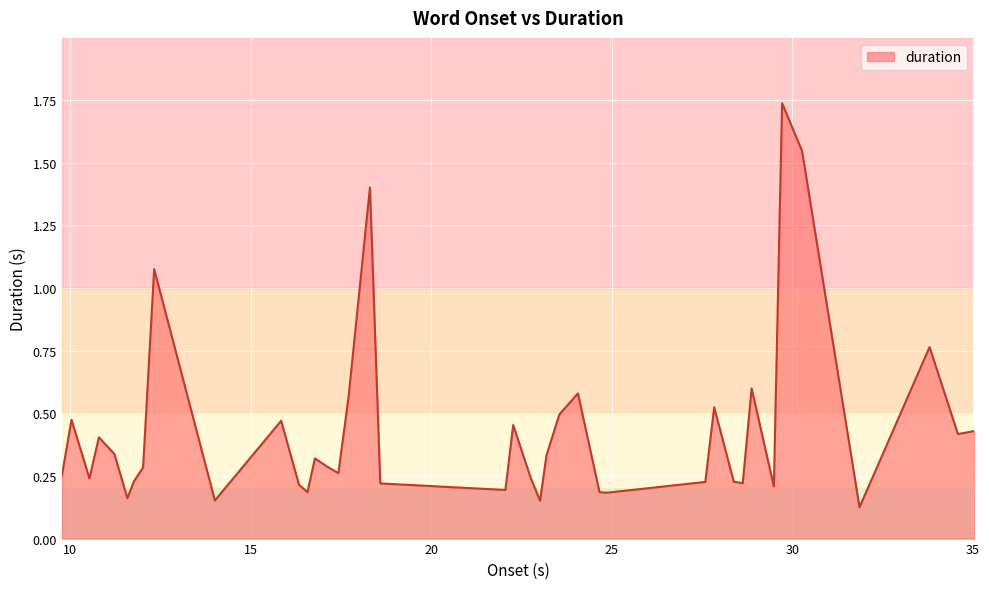

What is the difference between the maximum and minimum values?

1.6